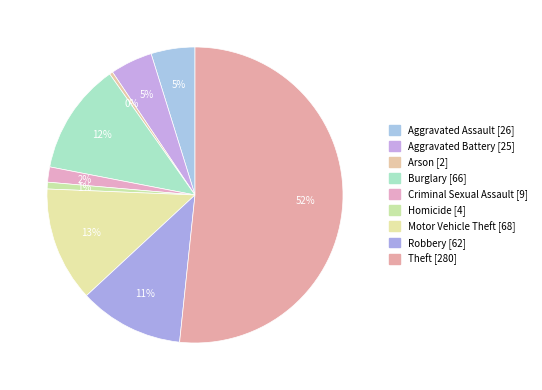

What percentage is the Homicide slice, to the nearest percent?

1%